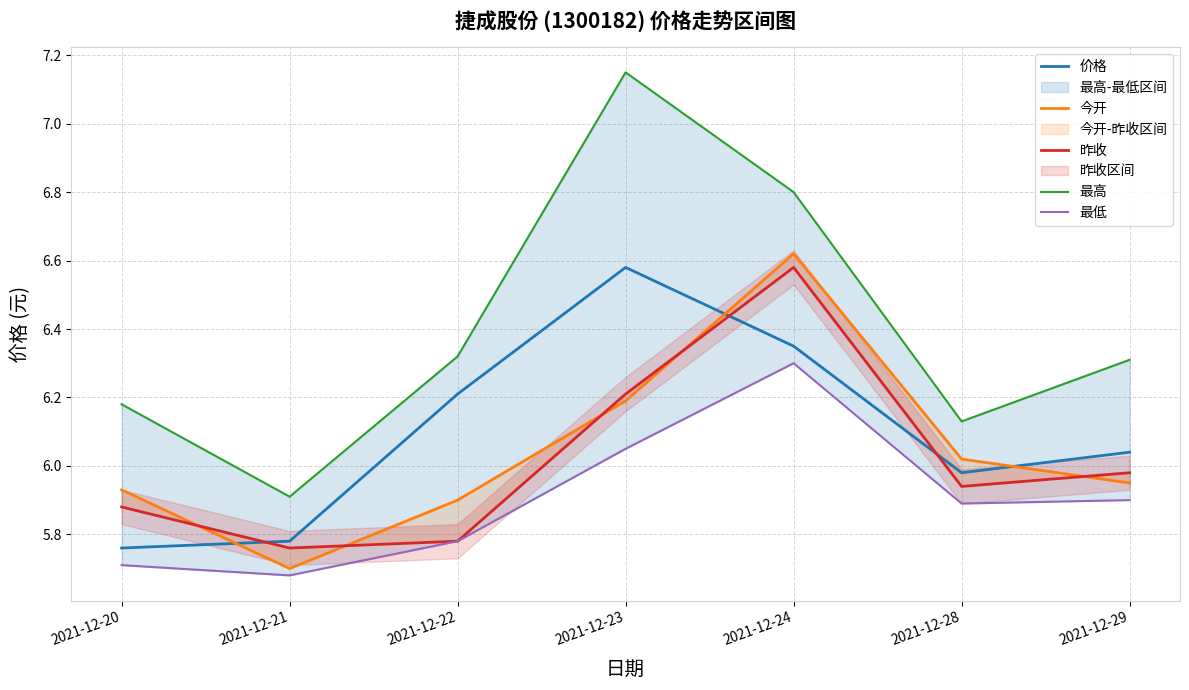

Rank the series at 2021-12-28 from highest to lowest value.

最高, 今开, 价格, 昨收, 最低